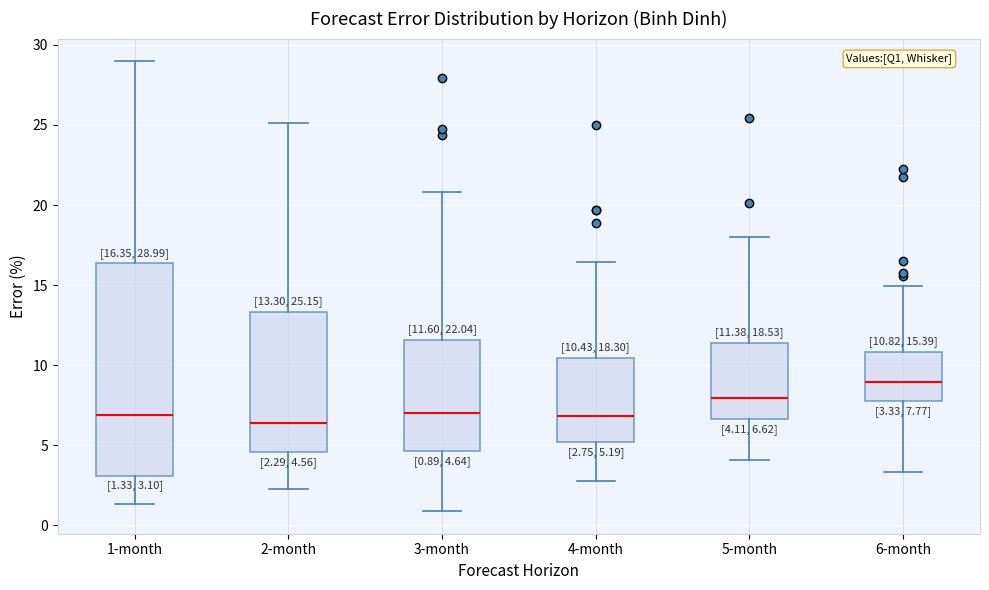

Comparing the boxes themselves (not the whiskers), which one is the tallest?

1-month